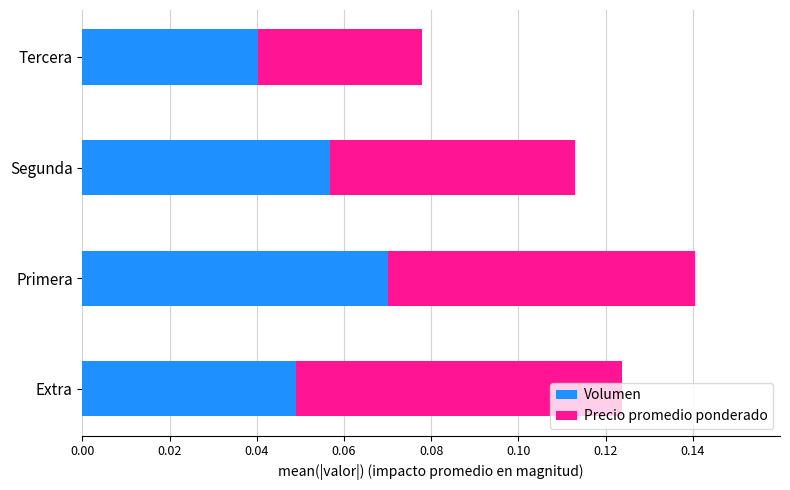

At which label does Volumen reach its peak?

Primera